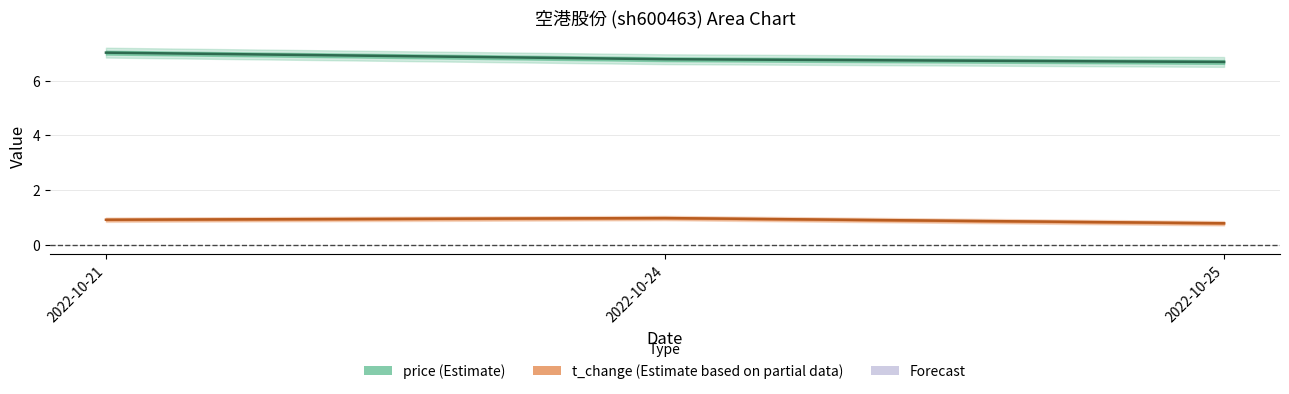

How many lines are shown in the chart?

2